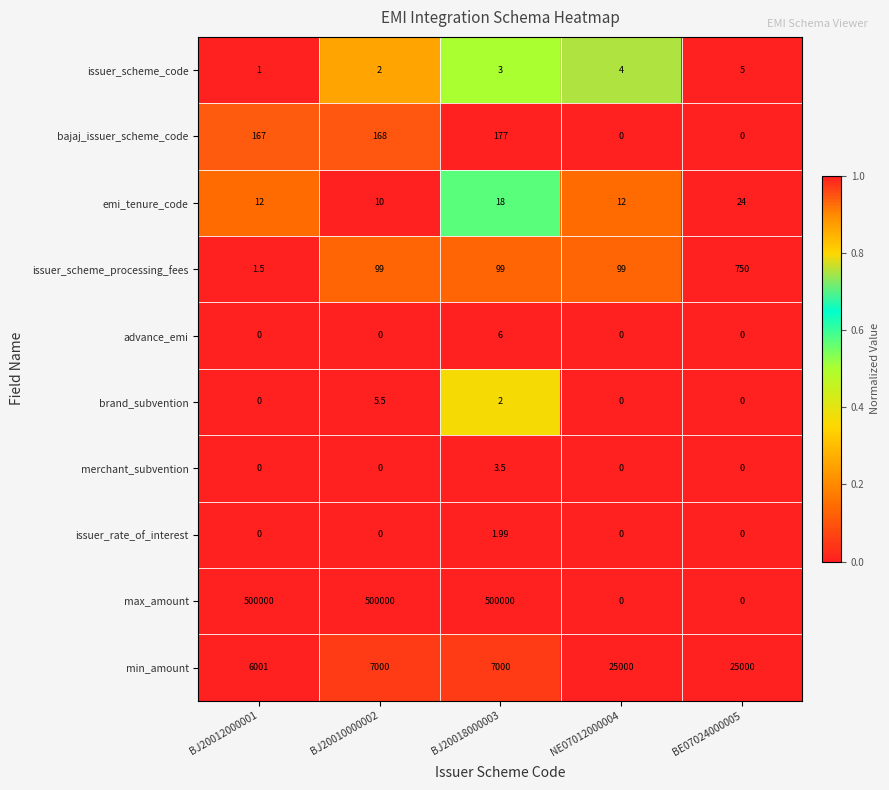

Between BJ20018000003 and NE07012000004, which series saw the biggest shift?

max_amount